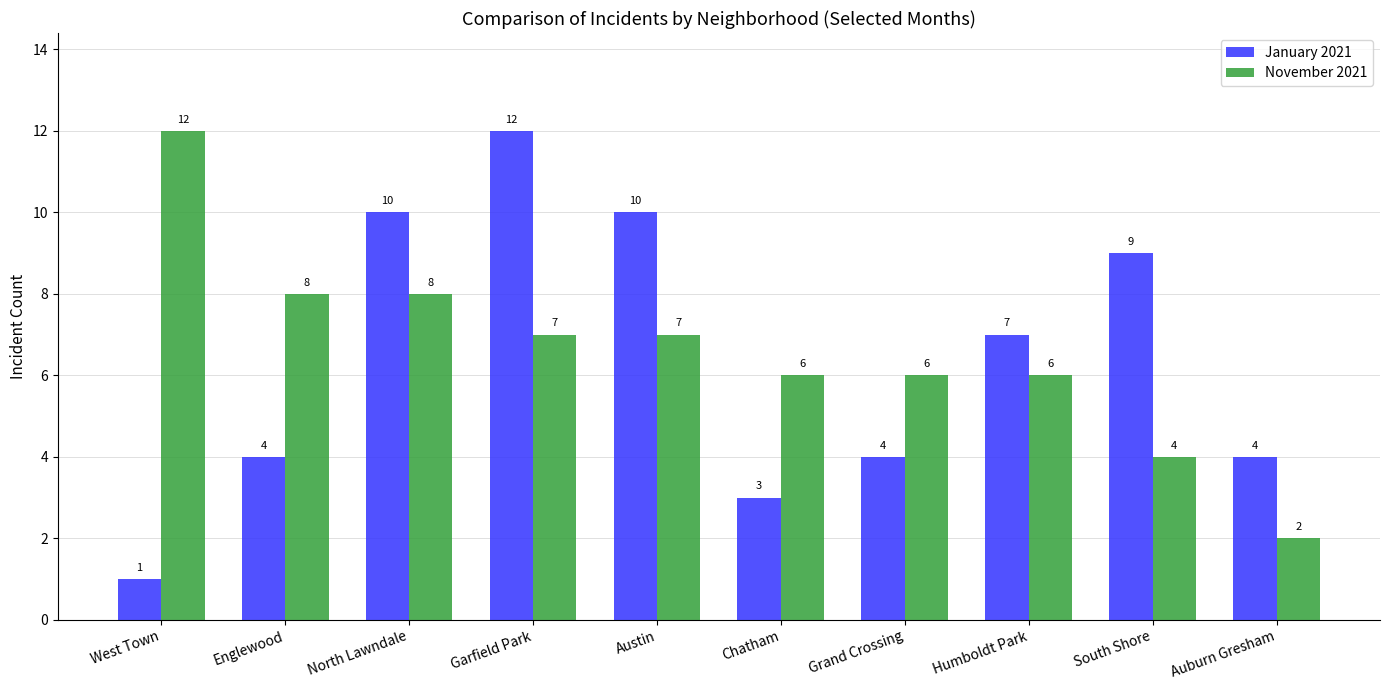

Which series has the largest total across all categories?

November 2021